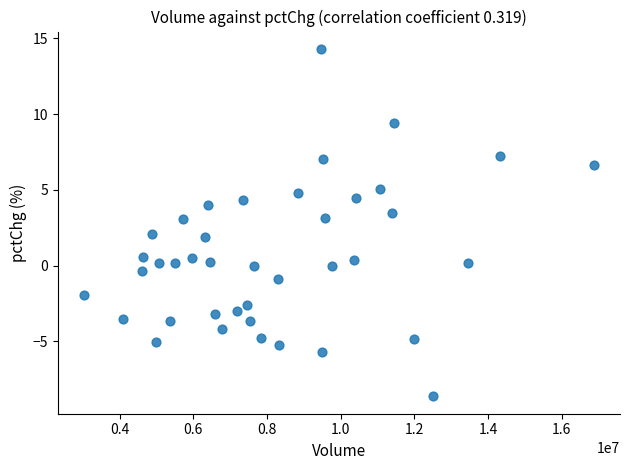

What is the range of Y values (max minus min)?

22.9